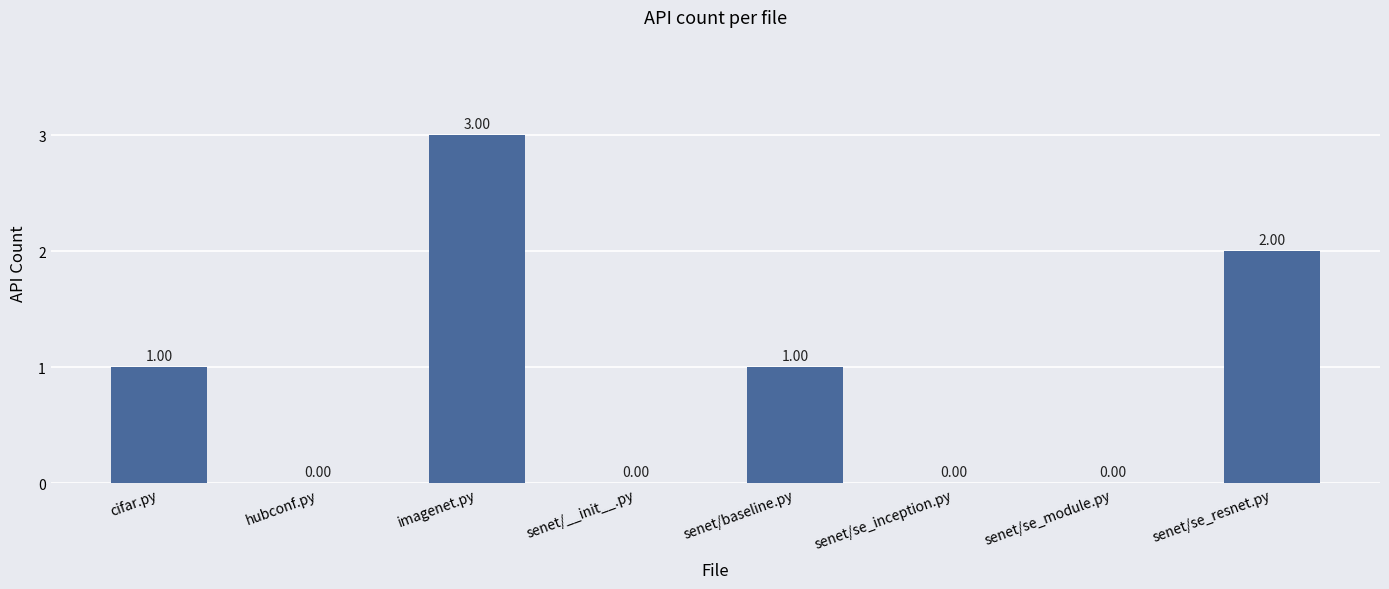

How many positive values are there?

4